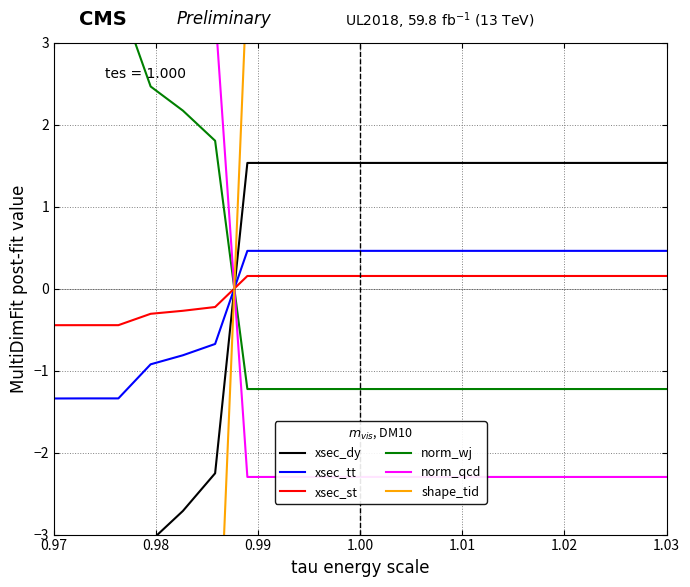

Reading left to right, transcribe all the data shown in this chart.

xsec_dy: -4.5	-4.5	-4.5	-3.1	-2.7	-2.3	1.5	1.5	1.5	1.5	1.5	1.5	1.5	1.5	1.5	1.5	1.5	1.5	1.5	1.5
xsec_tt: -1.3	-1.3	-1.3	-0.9	-0.8	-0.7	0.5	0.5	0.5	0.5	0.5	0.5	0.5	0.5	0.5	0.5	0.5	0.5	0.5	0.5
xsec_st: -0.4	-0.4	-0.4	-0.3	-0.3	-0.2	0.2	0.2	0.2	0.2	0.2	0.2	0.2	0.2	0.2	0.2	0.2	0.2	0.2	0.2
norm_wj: 3.6	3.6	3.6	2.5	2.2	1.8	-1.2	-1.2	-1.2	-1.2	-1.2	-1.2	-1.2	-1.2	-1.2	-1.2	-1.2	-1.2	-1.2	-1.2
norm_qcd: 6.7	6.7	6.7	4.6	4.1	3.4	-2.3	-2.3	-2.3	-2.3	-2.3	-2.3	-2.3	-2.3	-2.3	-2.3	-2.3	-2.3	-2.3	-2.3
shape_tid: -11.2	-11.2	-11.2	-7.7	-6.8	-5.6	3.8	3.8	3.8	3.8	3.8	3.8	3.8	3.8	3.8	3.8	3.8	3.8	3.8	3.8